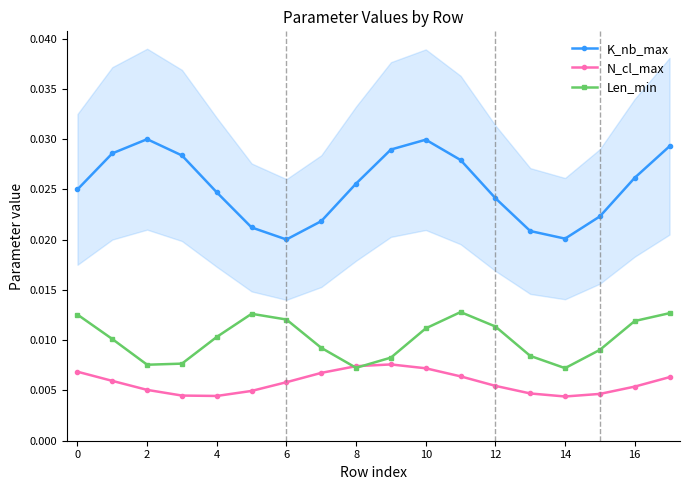

At which label does Len_min reach its peak?

11